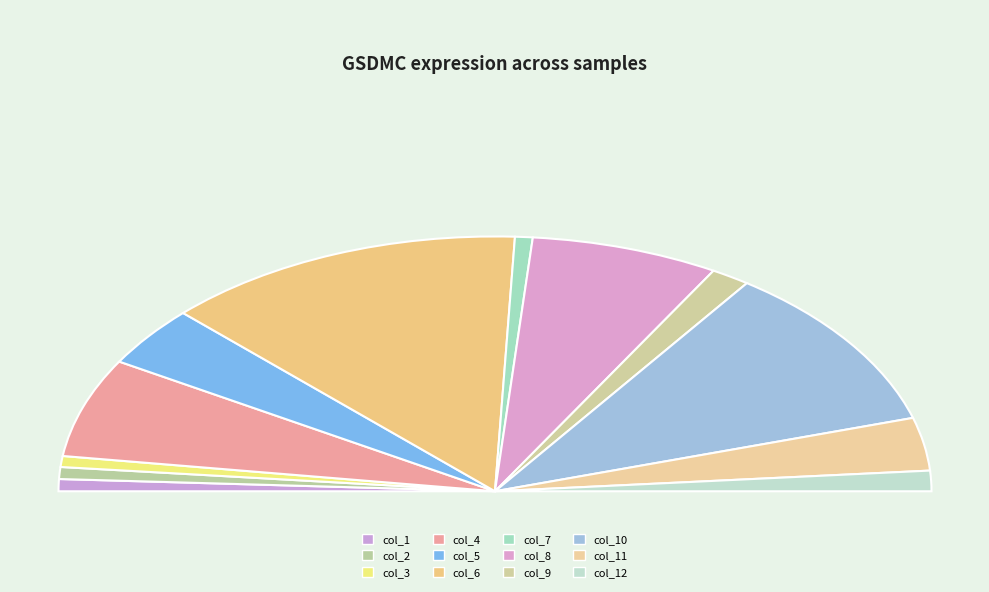

True or false: col_9 accounts for 1% of the total.

False